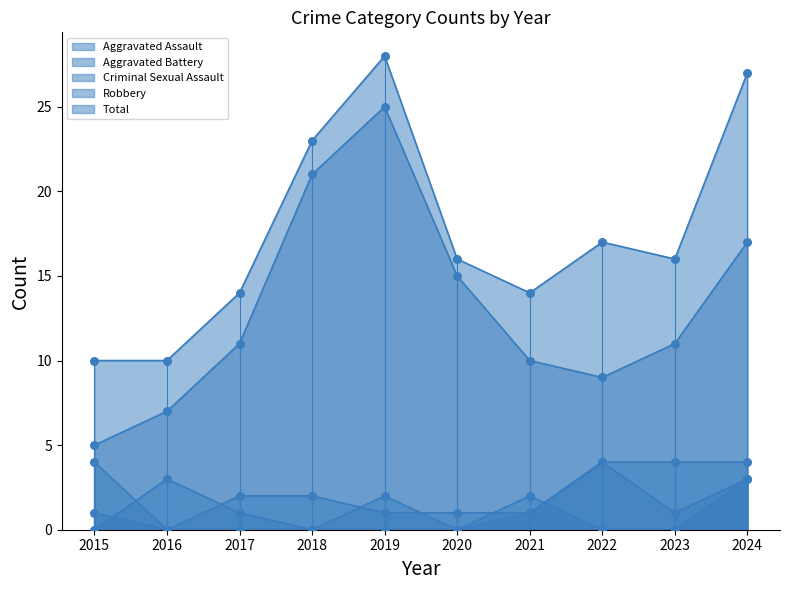

Is the value of Criminal Sexual Assault at 2019 greater than the value of Robbery at 2020?

No